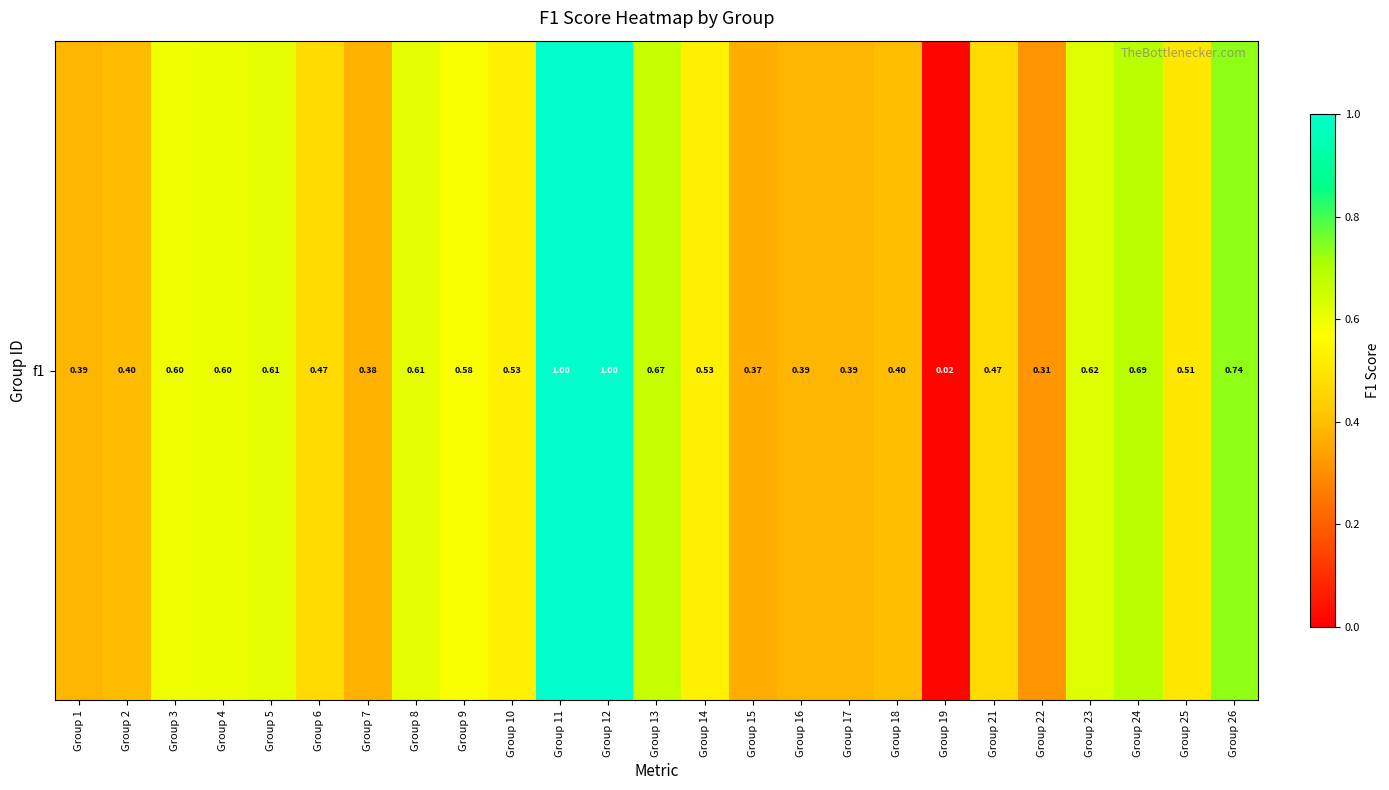

List the labels in order of value, smallest first.

Group 19, Group 22, Group 15, Group 7, Group 1, Group 16, Group 17, Group 2, Group 18, Group 6, Group 21, Group 25, Group 14, Group 10, Group 9, Group 3, Group 4, Group 5, Group 8, Group 23, Group 13, Group 24, Group 26, Group 11, Group 12